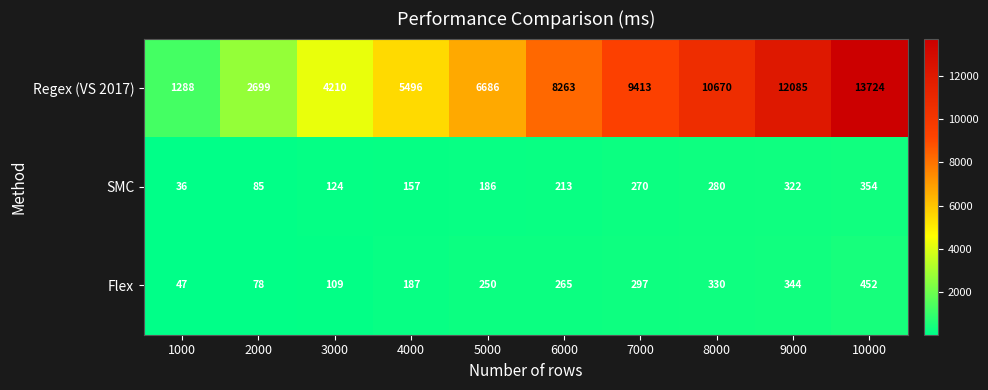

How many data points does each series have?

10